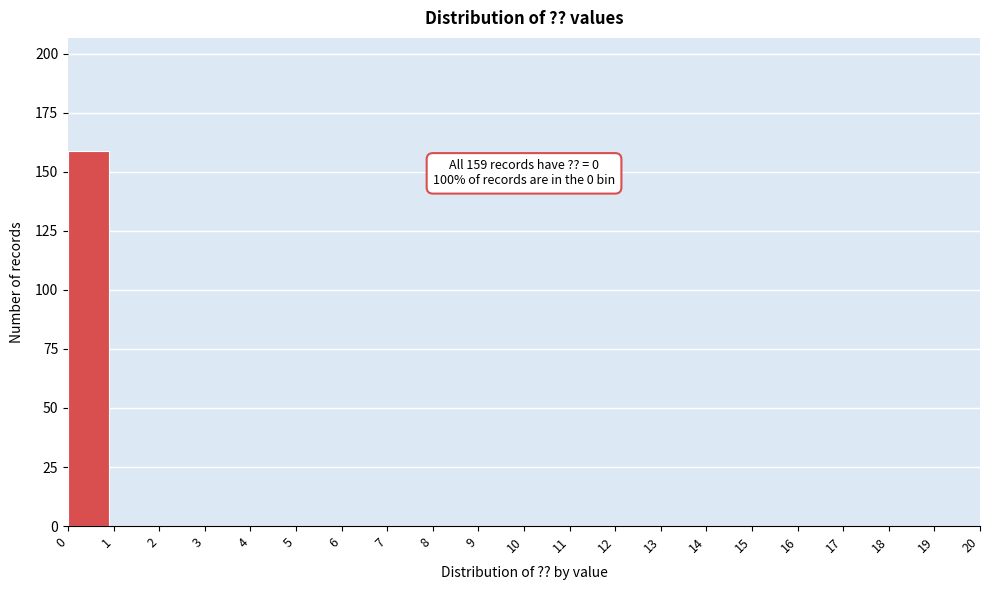

Over which range of the x-axis is the bar tallest?

0 to 1